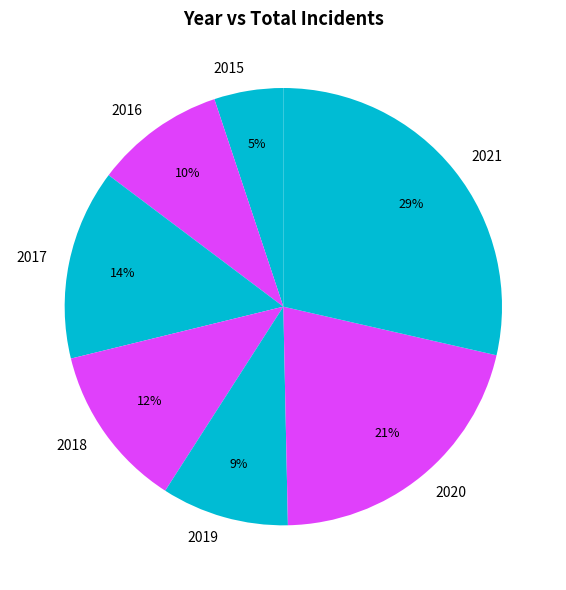

Does 2019 represent more than half of the total?

No